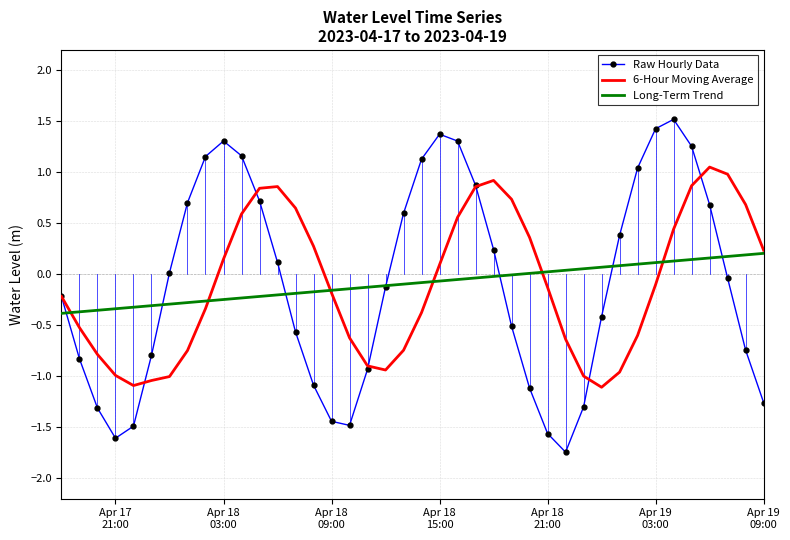

Which series has the largest range (max minus min)?

Raw Hourly Data